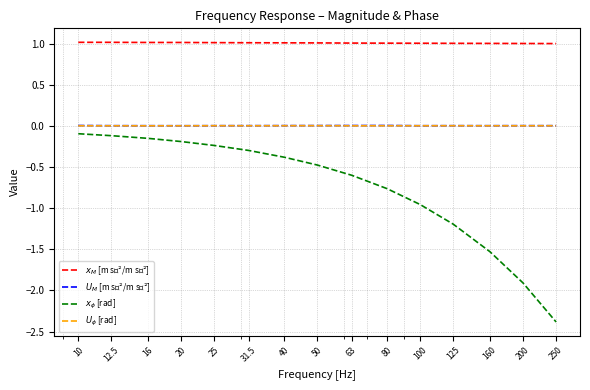

What is the minimum value shown in the chart?

-2.4